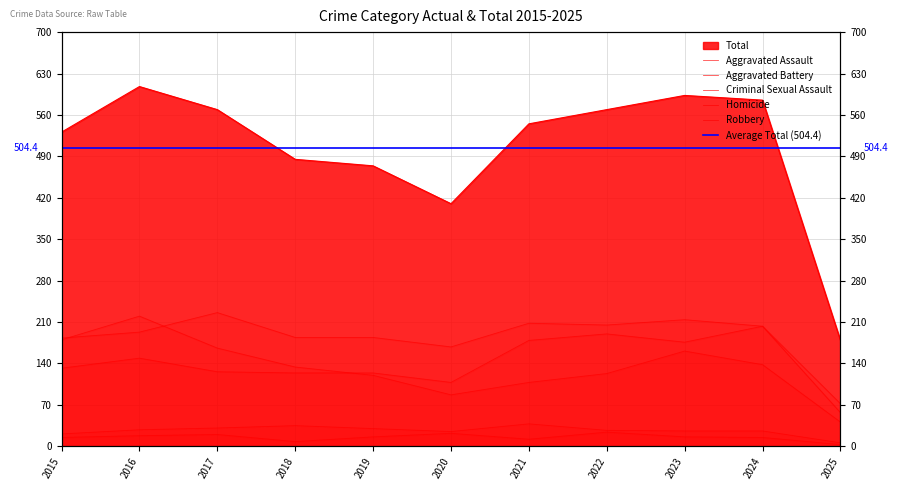

How many data points in Robbery are less than 134?

5